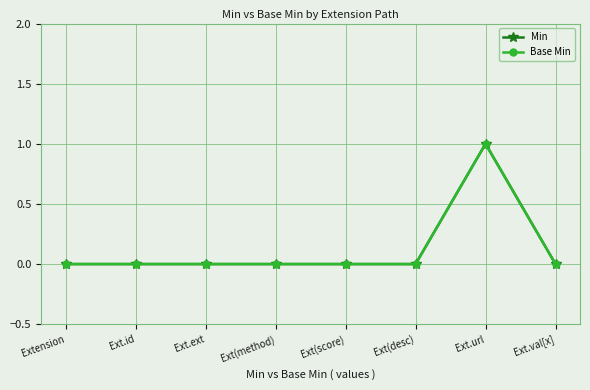

Does the chart have visible grid lines?

Yes